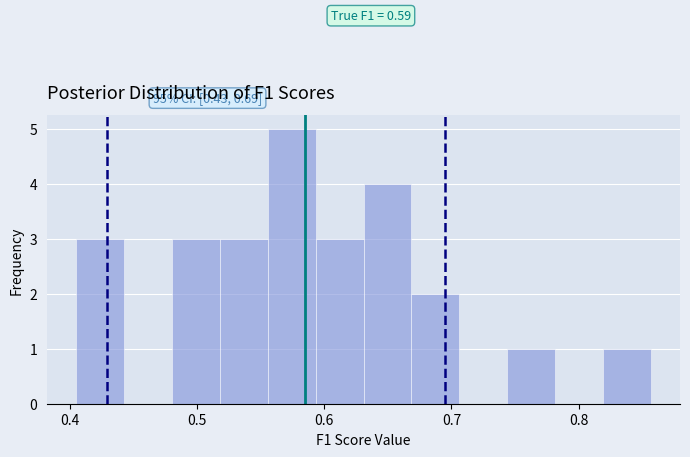

Read against the x-axis, roughly where is the centre of the tallest bar?

0.57